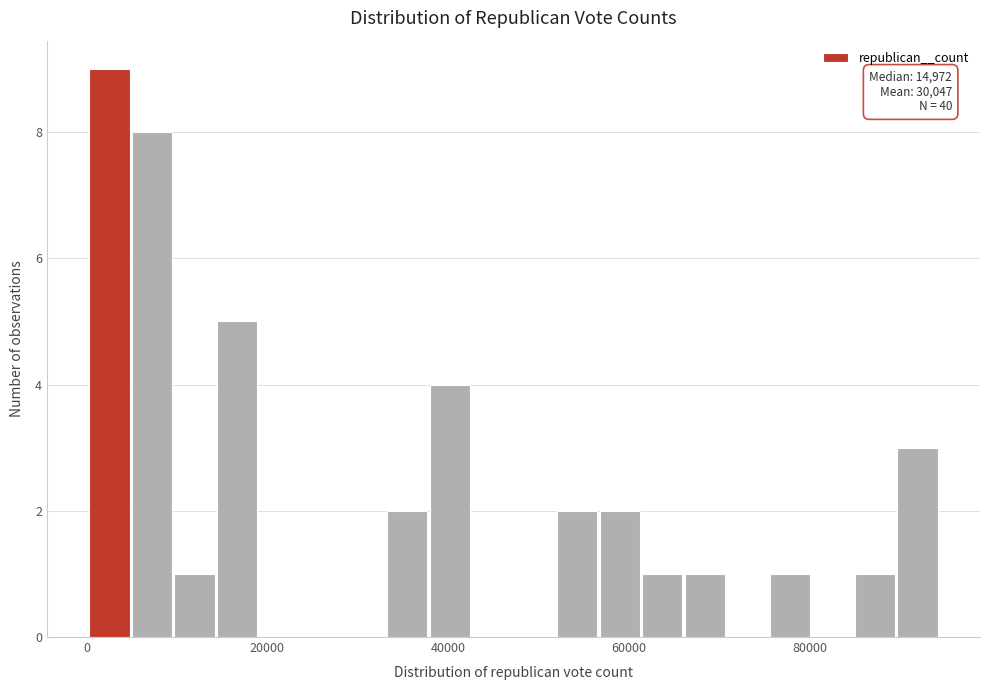

Read against the x-axis, roughly where is the centre of the tallest bar?

2000